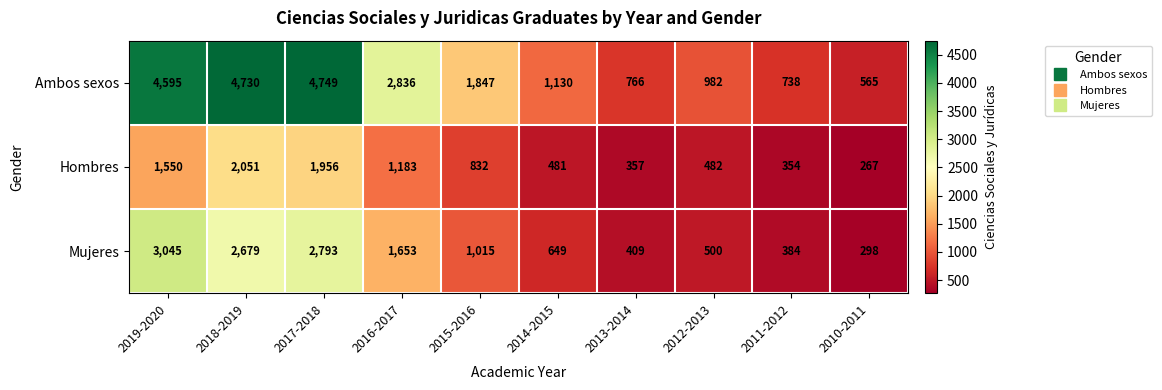

What is the sum of all Mujeres values?

13425